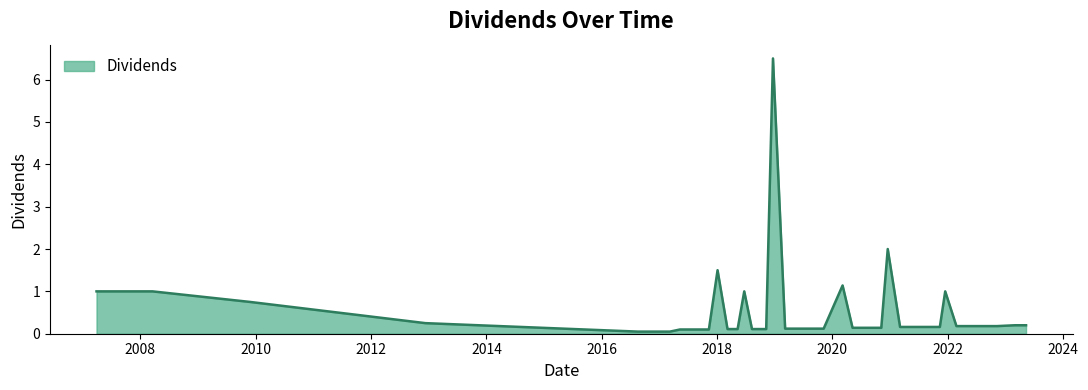

How many lines are shown in the chart?

1